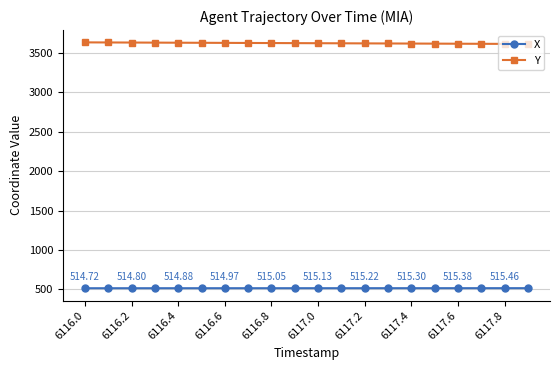

How many distinct data groups are displayed?

2